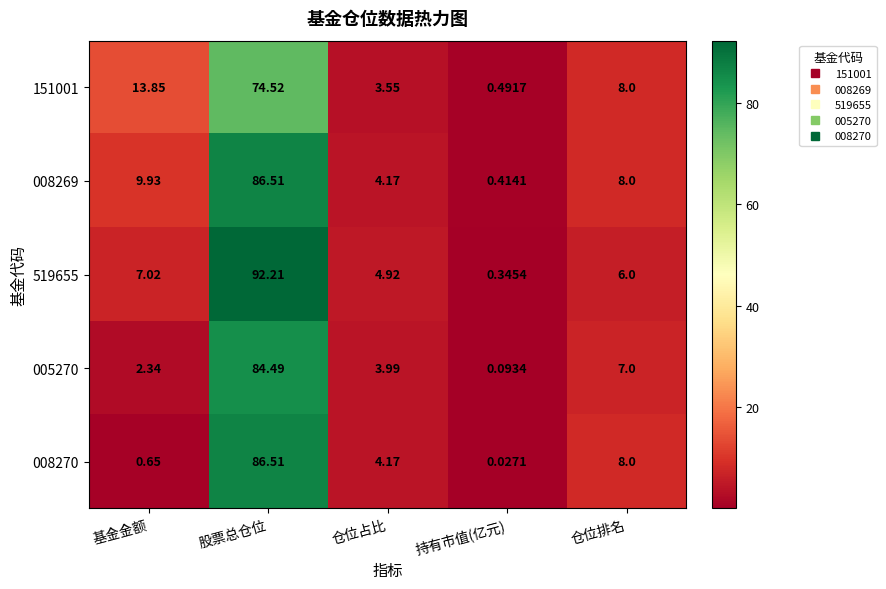

Rank the categories by 008270 value from lowest to highest.

持有市值(亿元), 基金金额, 仓位占比, 仓位排名, 股票总仓位